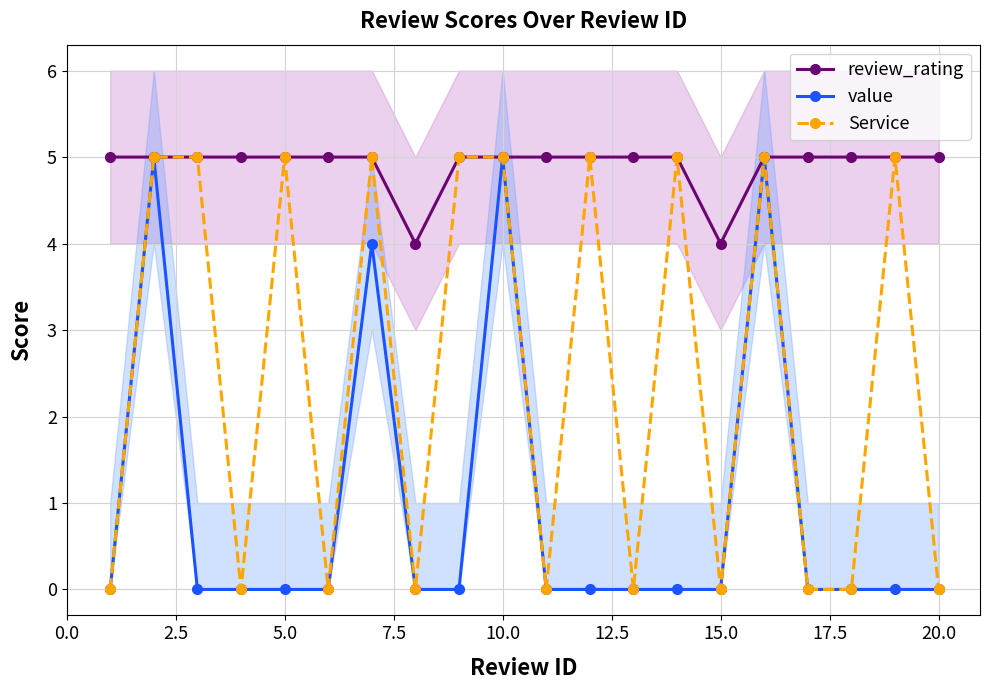

True or false: value has a value of 0 at 5.0.

True